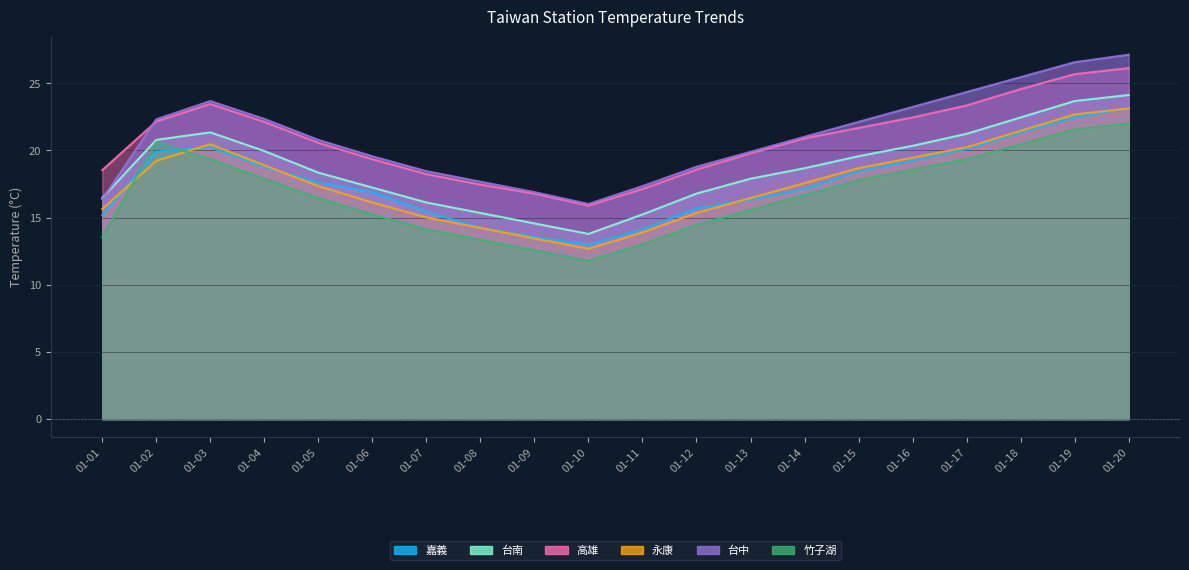

List the series in order of their peak value, lowest first.

竹子湖, 嘉義, 永康, 台南, 高雄, 台中